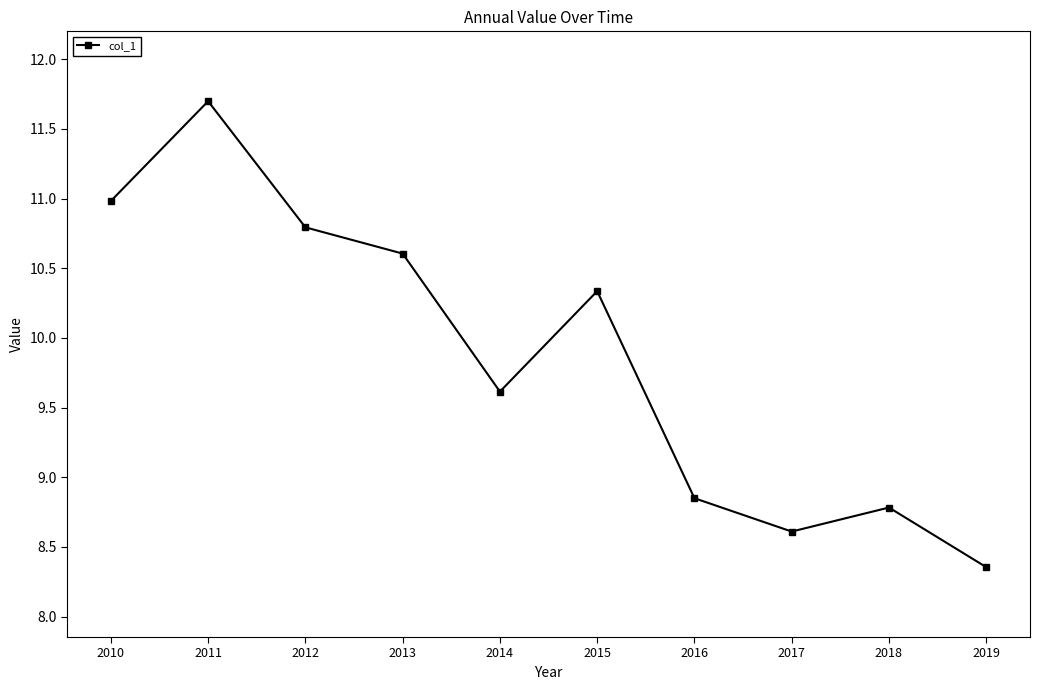

What is the difference between the values at 2018 and 2011?

2.9